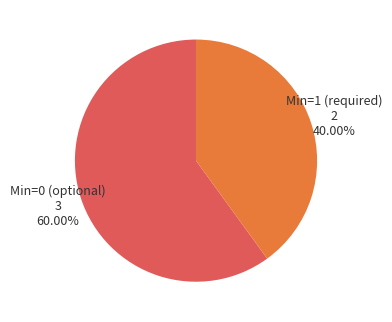

How many segments does this pie chart have?

2